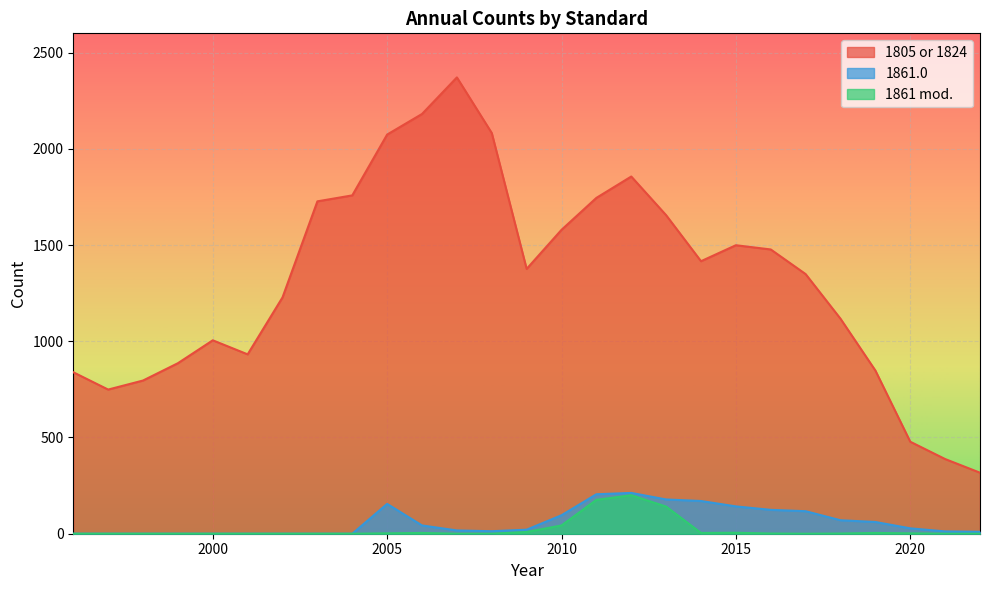

Which has a higher value, 2002 or 2019?

2002